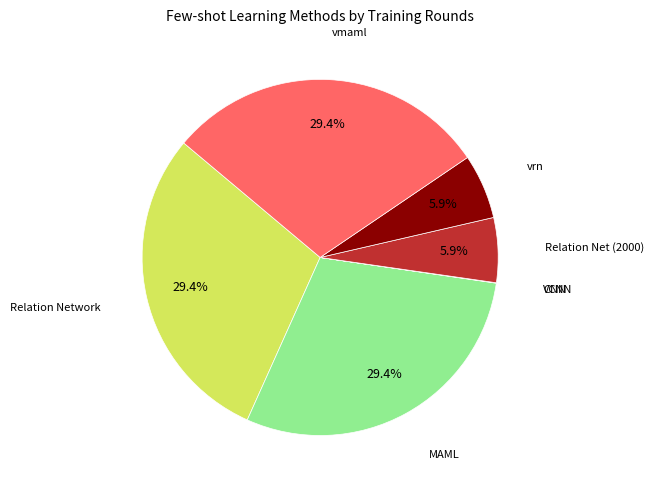

Does any single category account for the majority?

No